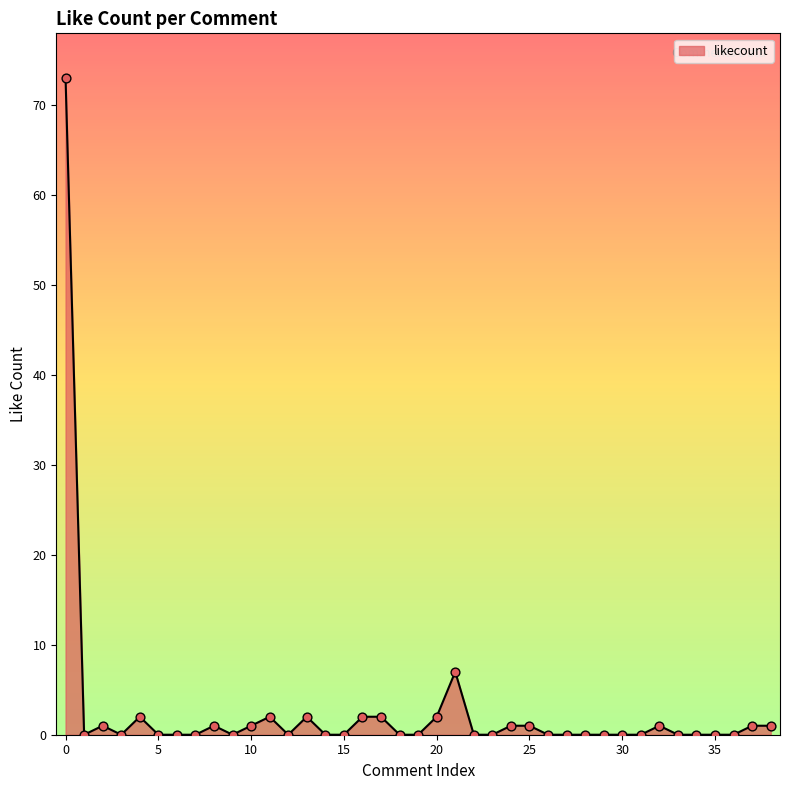

What is the maximum value shown in the chart?

73